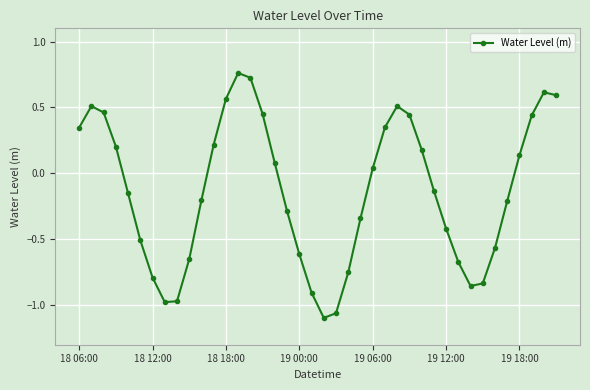

How many points are higher than both their immediate neighbors (excluding endpoints)?

4